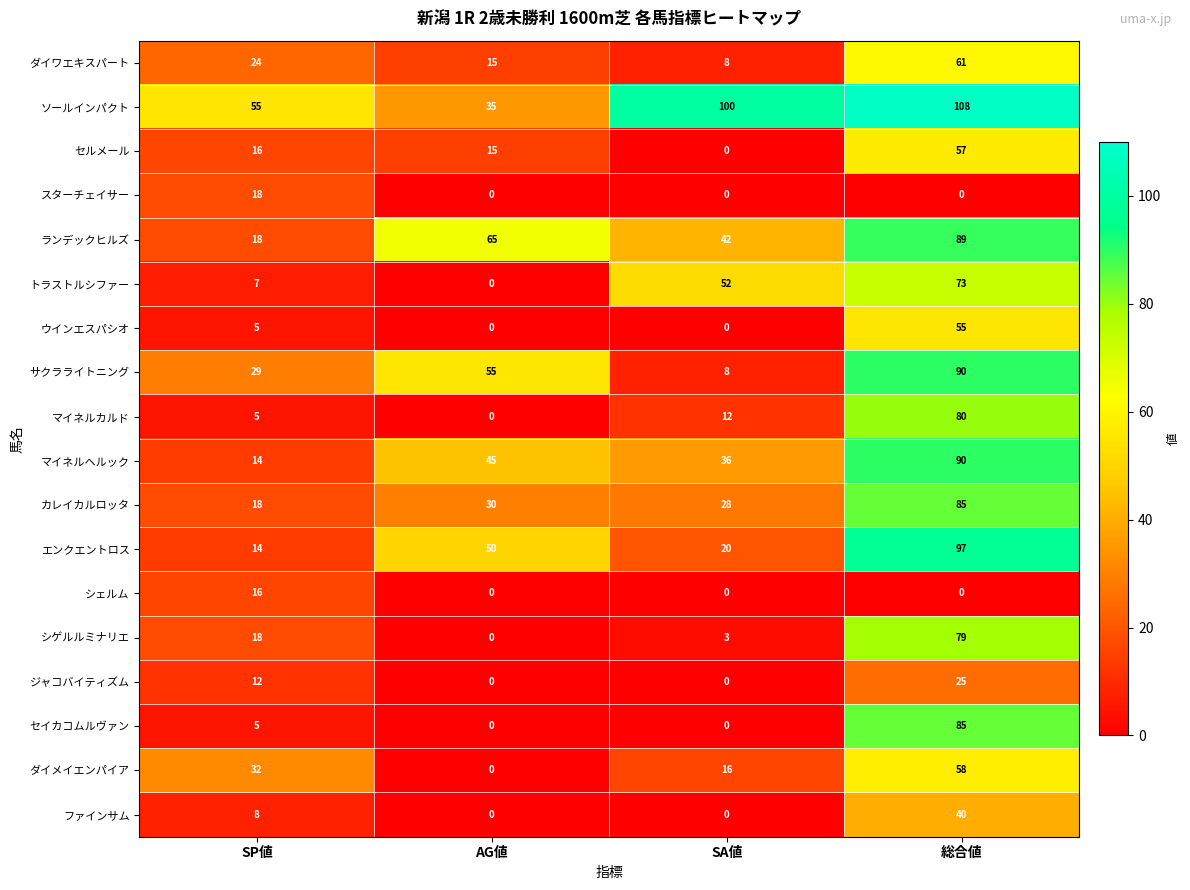

How many ダイワエキスパート values are between 15 and 61?

3